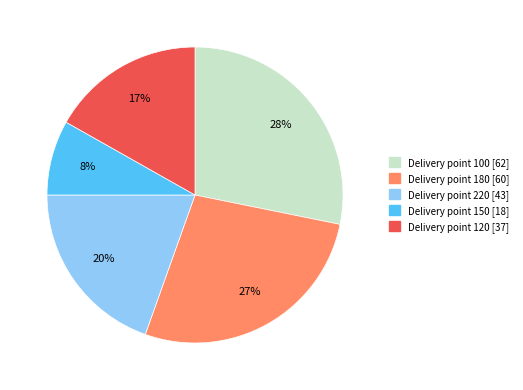

Does any single category account for the majority?

No